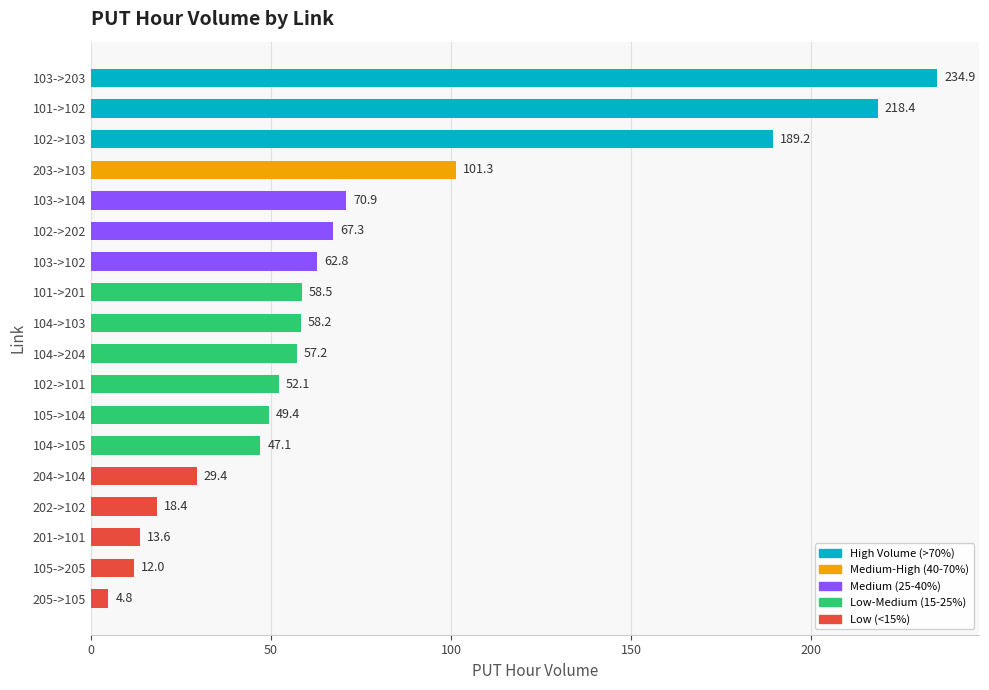

What is the difference between the maximum and second lowest values?

222.9